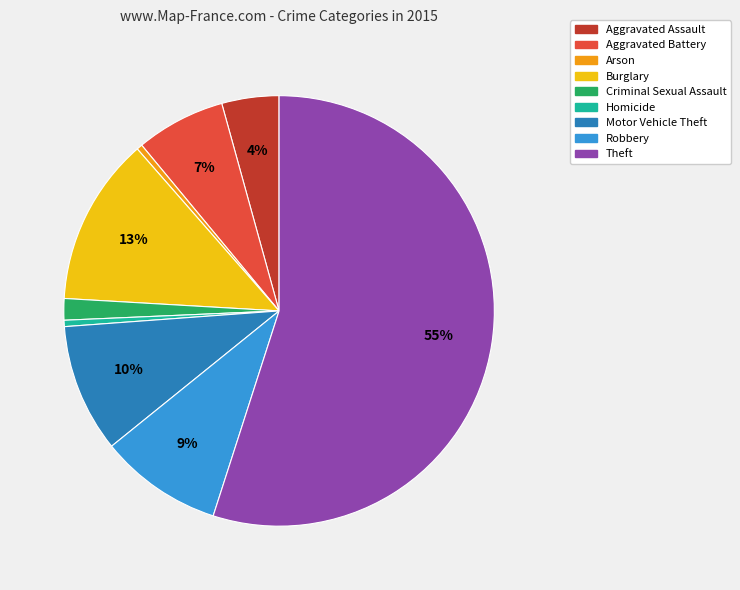

Combined, do Motor Vehicle Theft and Aggravated Battery account for over 50%?

No